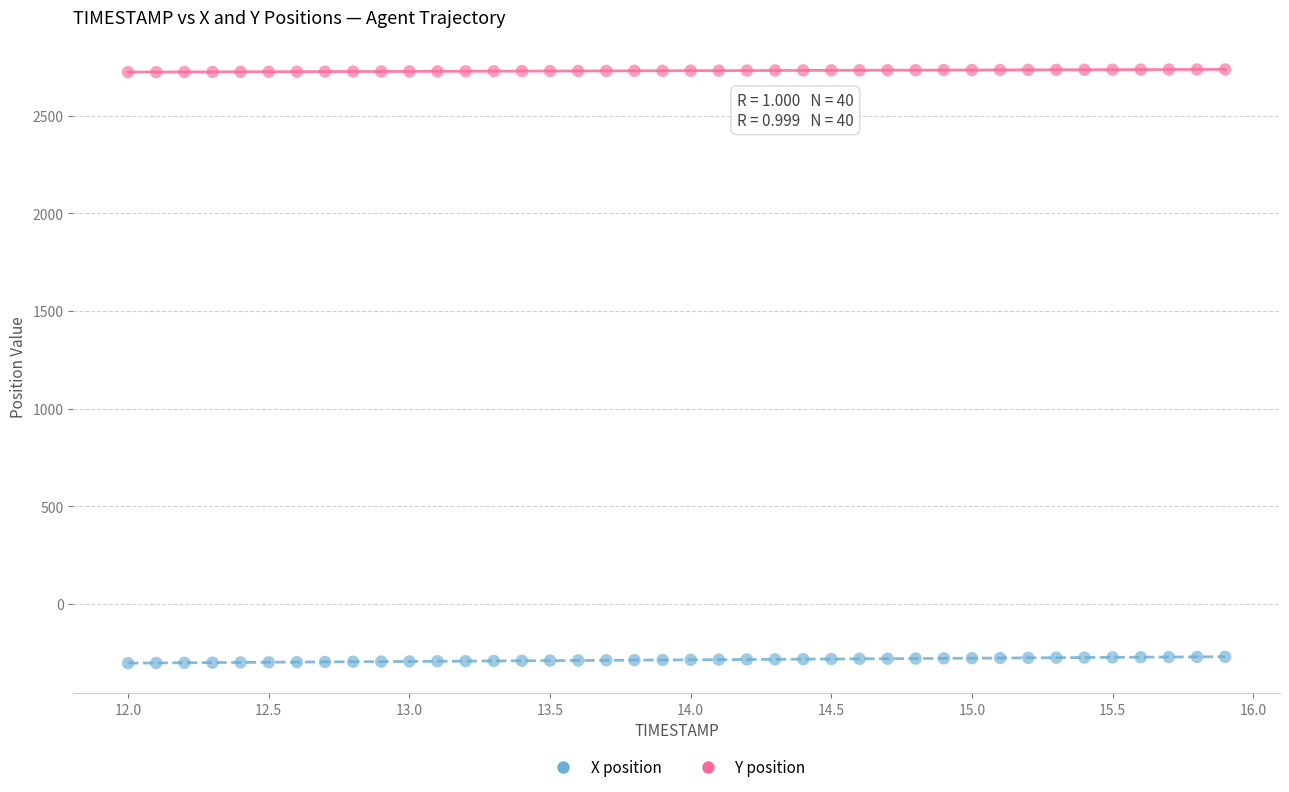

Which series reaches the minimum Y coordinate?

X position